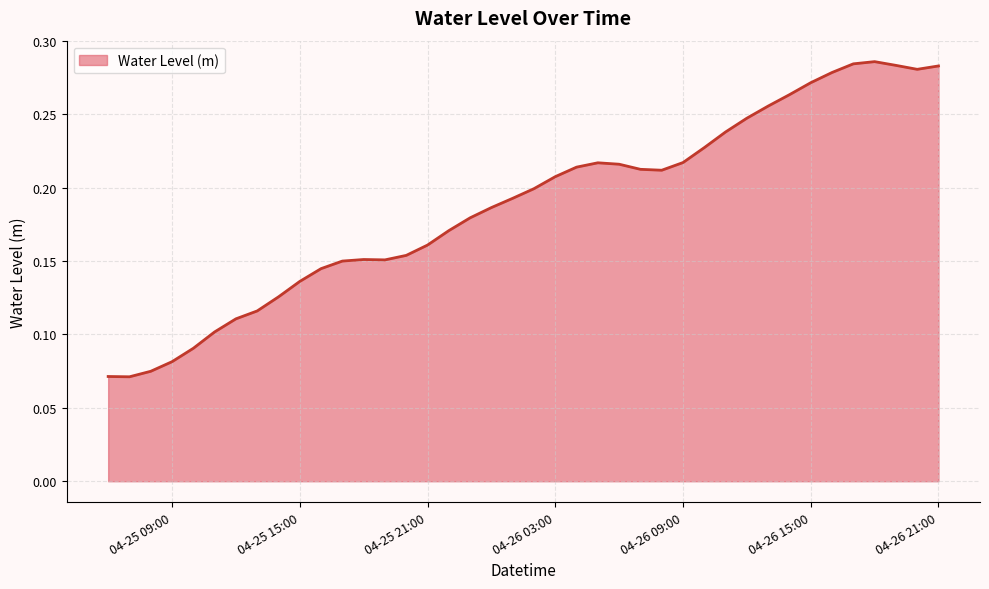

Count the values in the range 0 to 1.

40